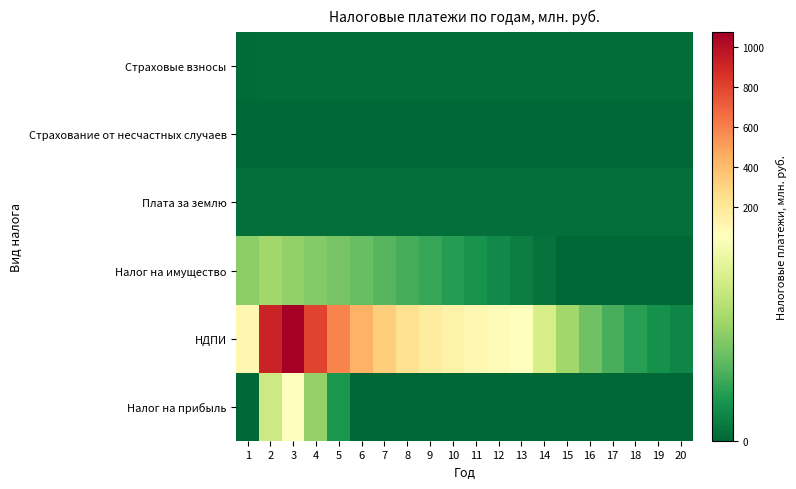

Which label corresponds to the largest value in the chart?

3